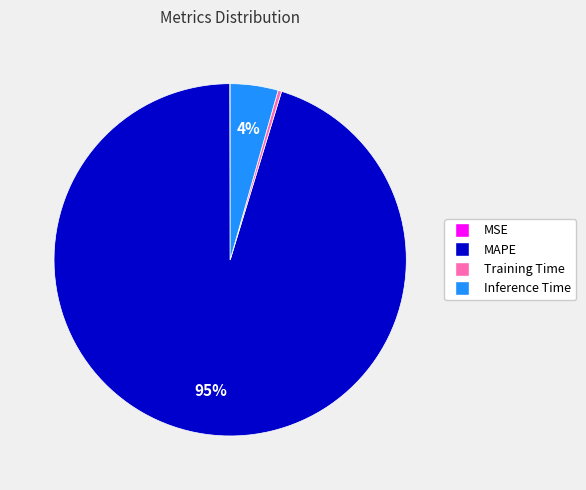

Combined, do Training Time and Inference Time account for over 50%?

No